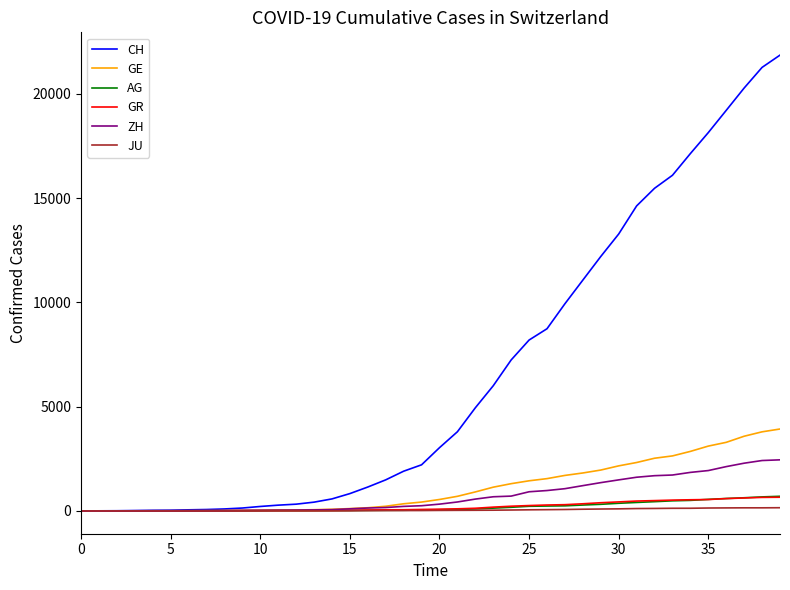

What is the maximum value shown in the chart?

21855